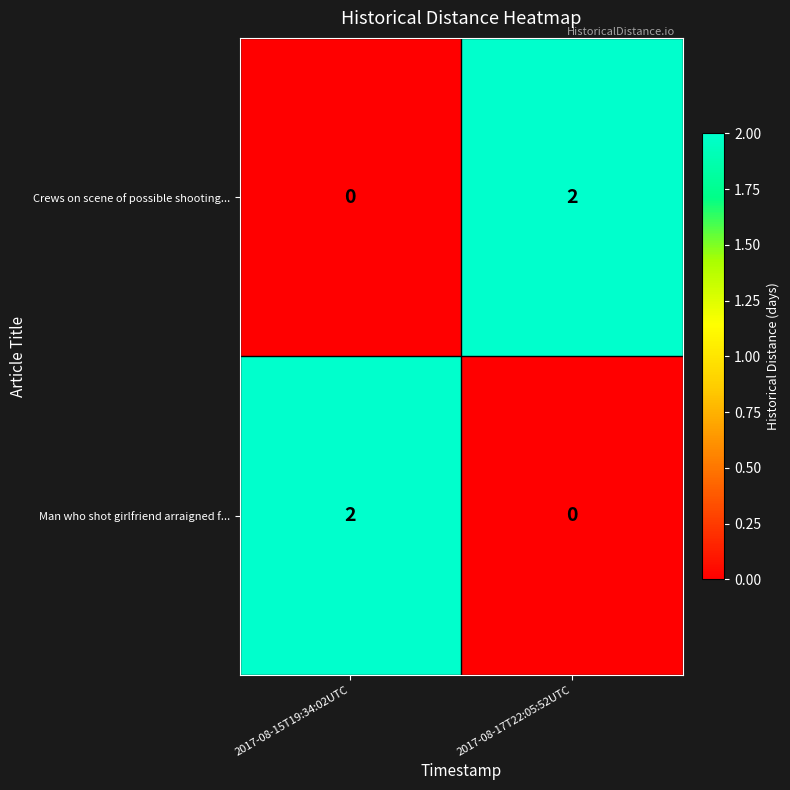

How many data points does each series have?

2